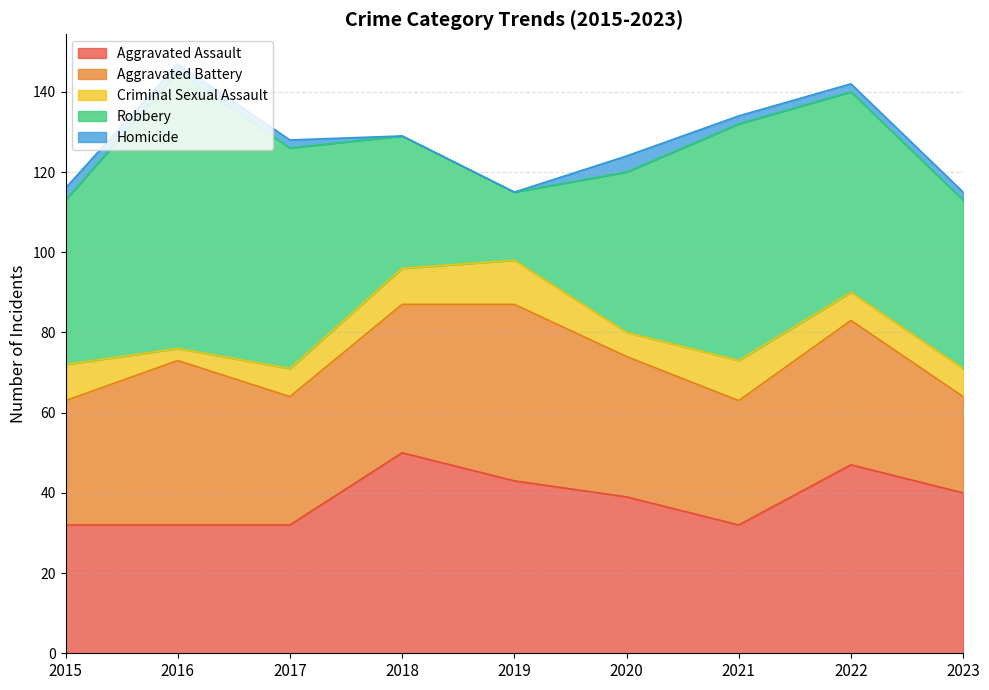

Which series has the widest spread of values?

Robbery